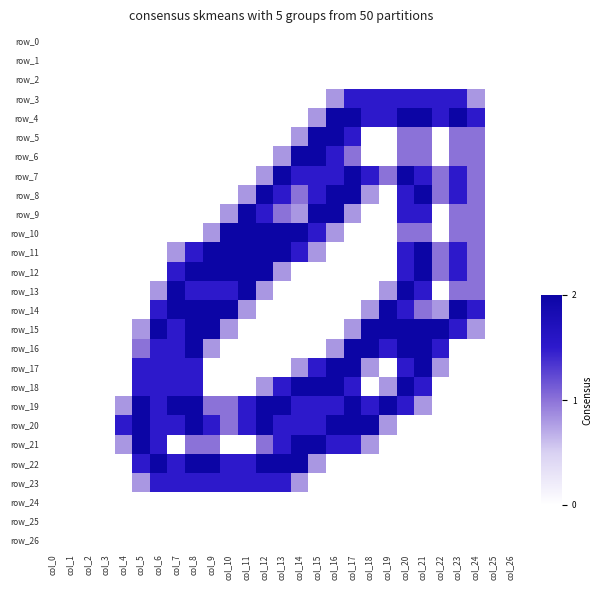

The row_4 series shows -0.6 at col_14. True or false?

False